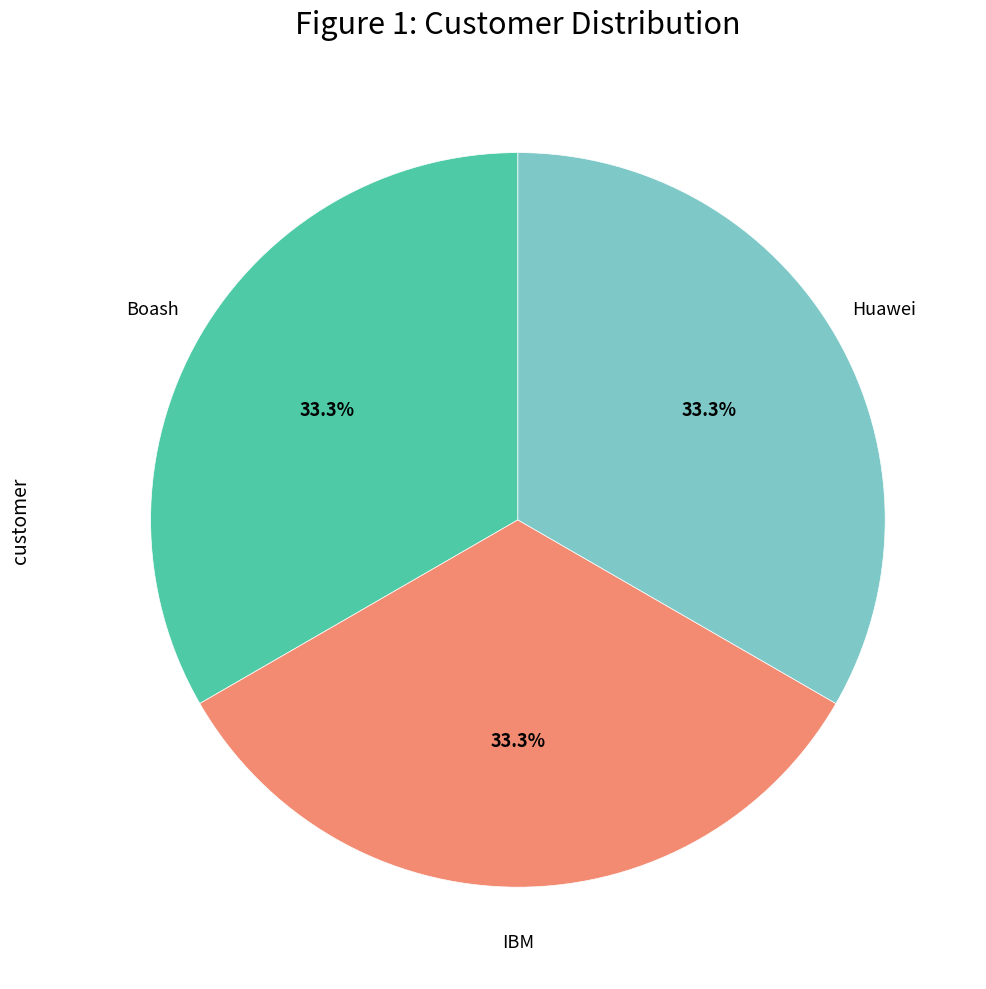

Count the number of slices in the pie.

3